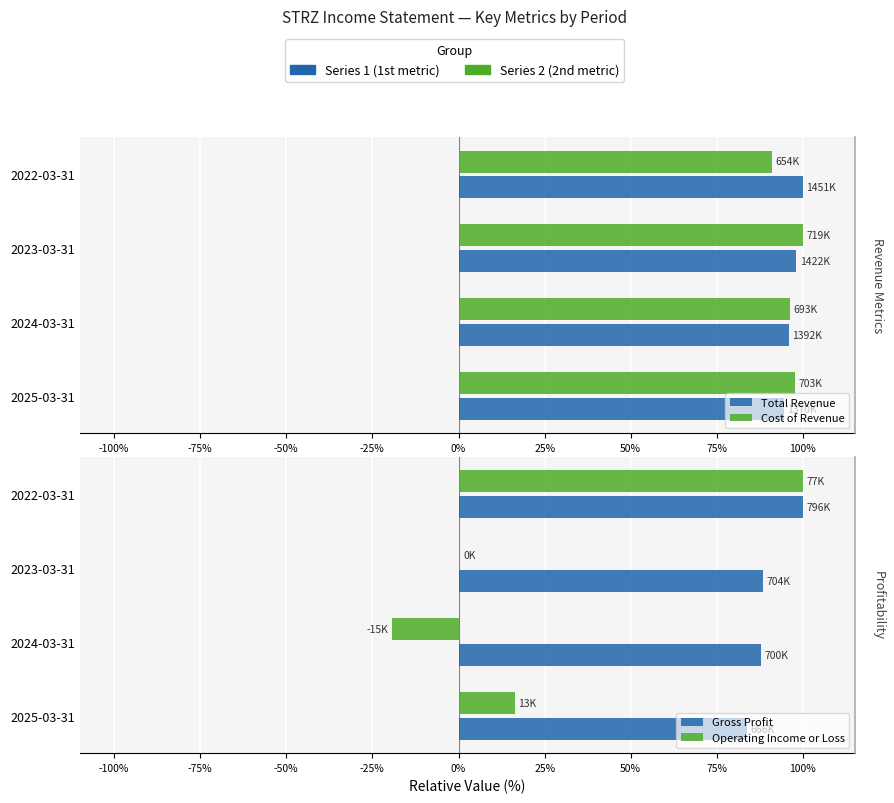

At how many categories does at least one series exceed 55?

4